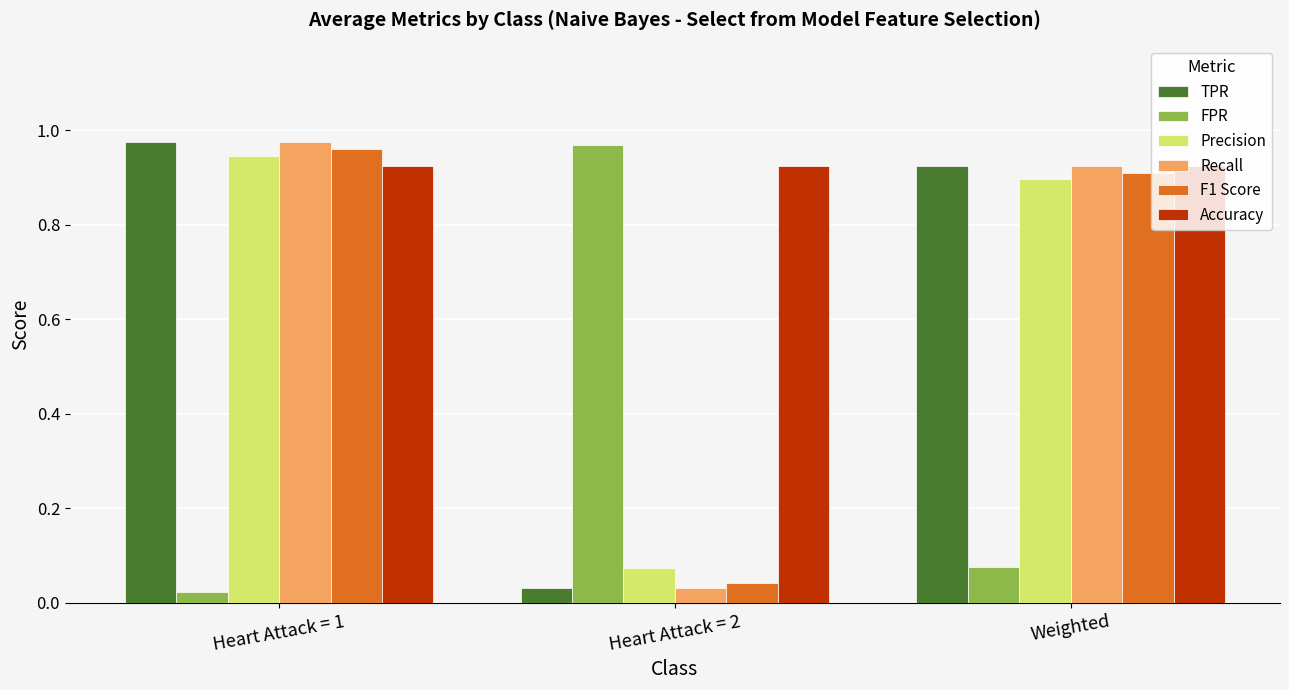

What is the sum of all Accuracy values?

2.8